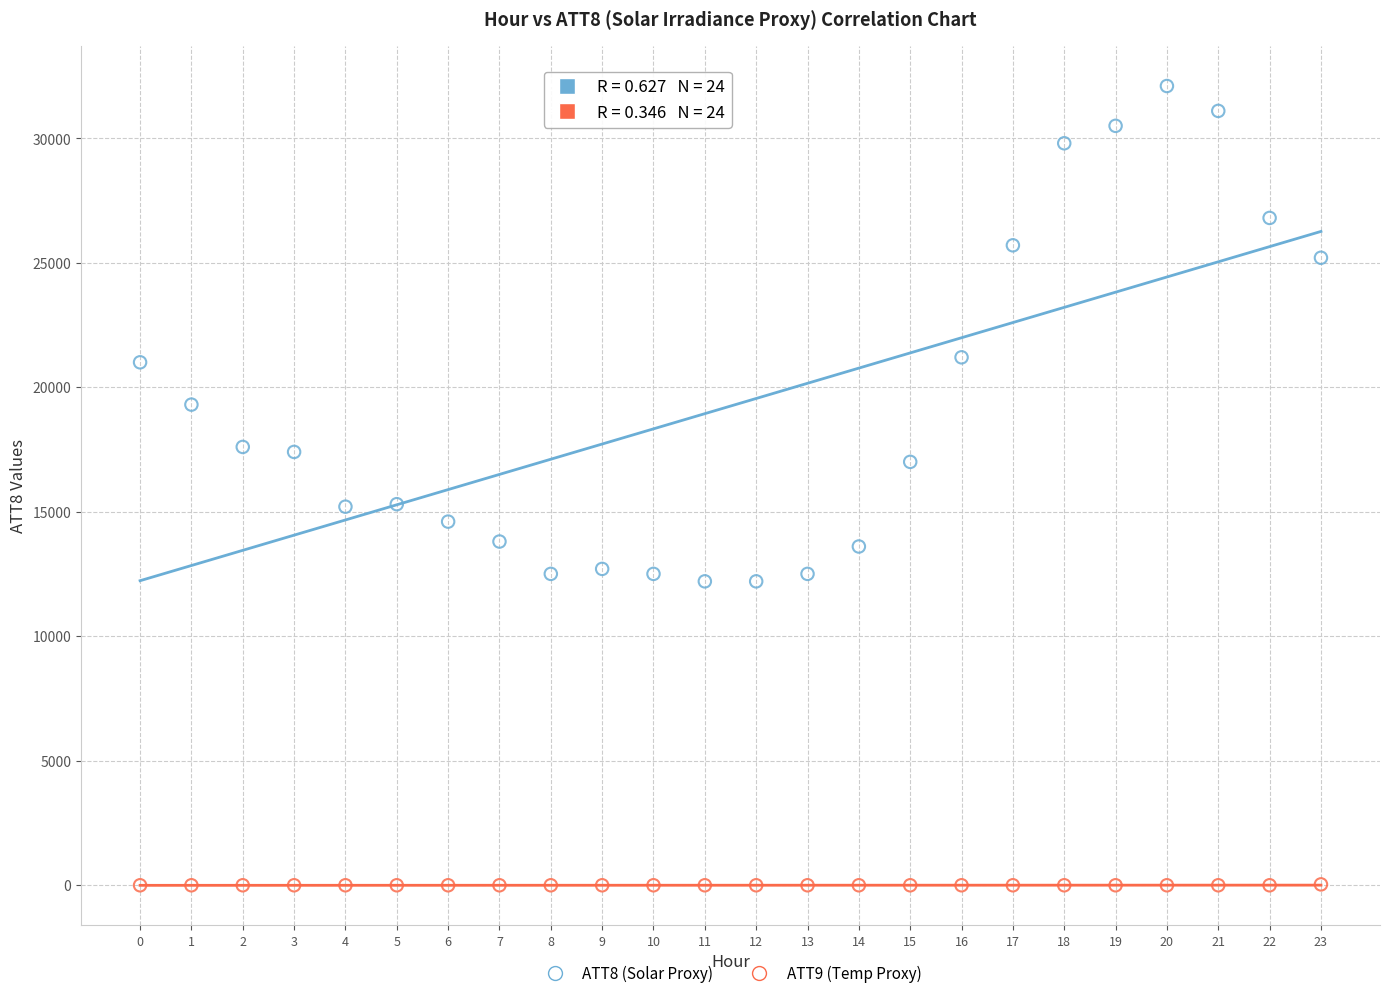

Which series contains the highest Y value?

ATT8 (Solar Proxy)